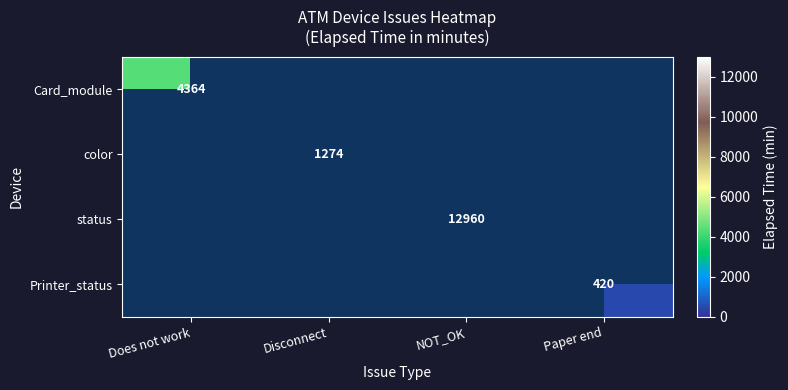

The value of Card_module at Does not work is 4364. True or false?

True